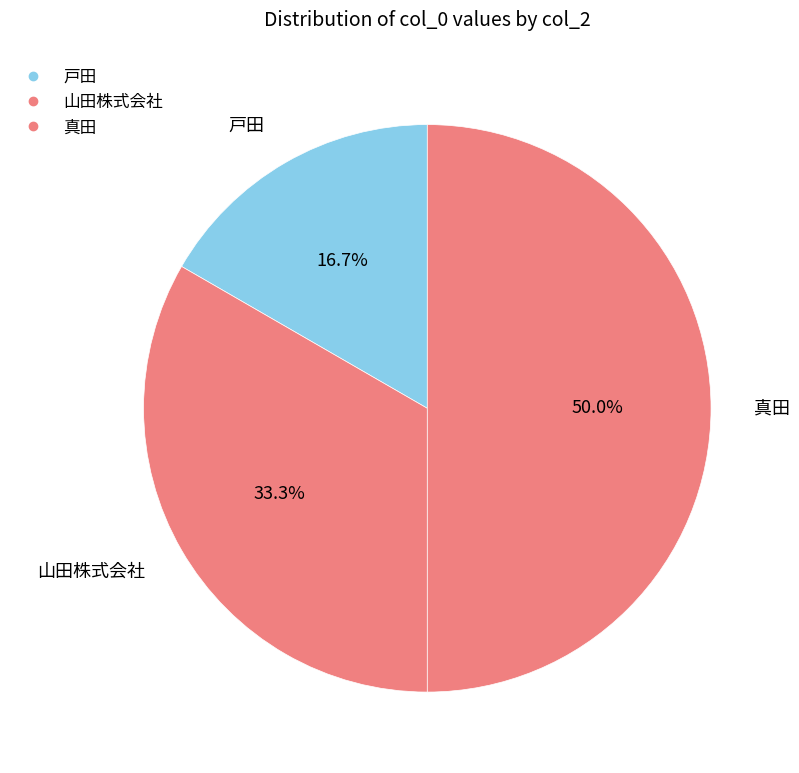

Count the number of slices in the pie.

3